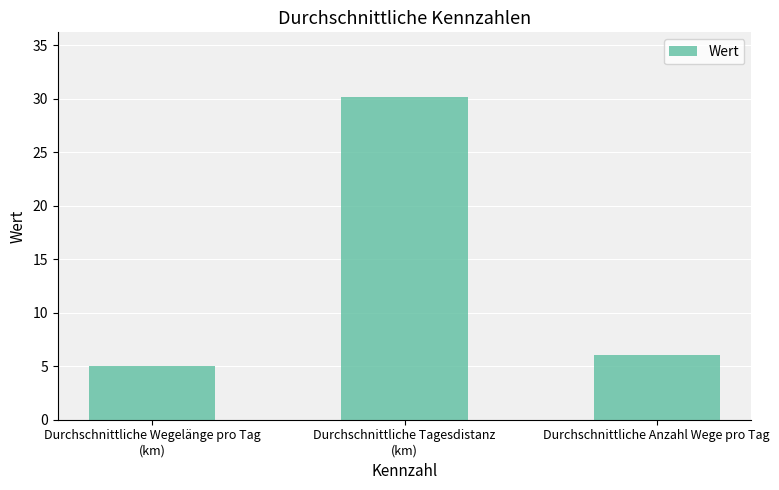

What position from the left is Durchschnittliche Tagesdistanz
(km)?

2